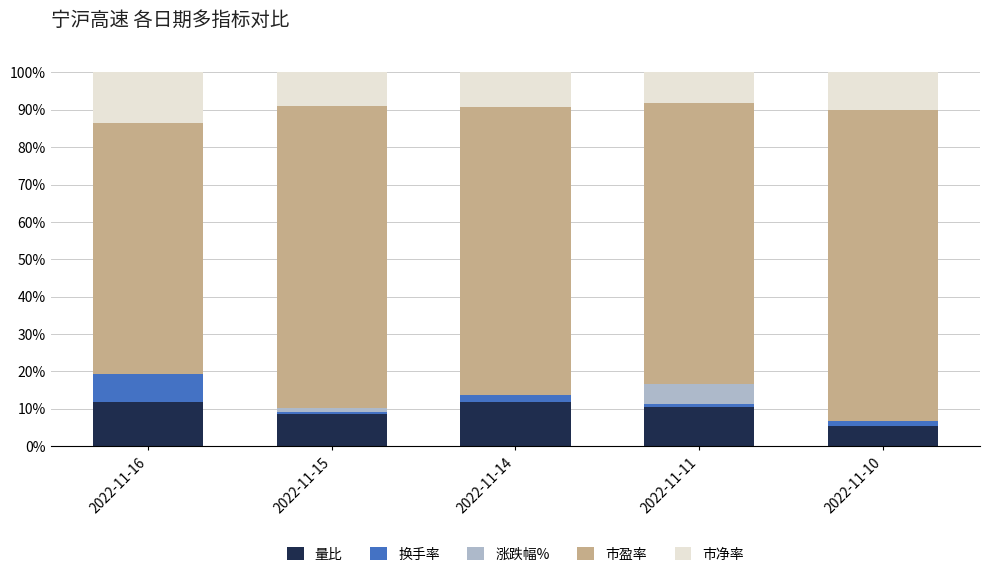

Are the bars horizontal?

No